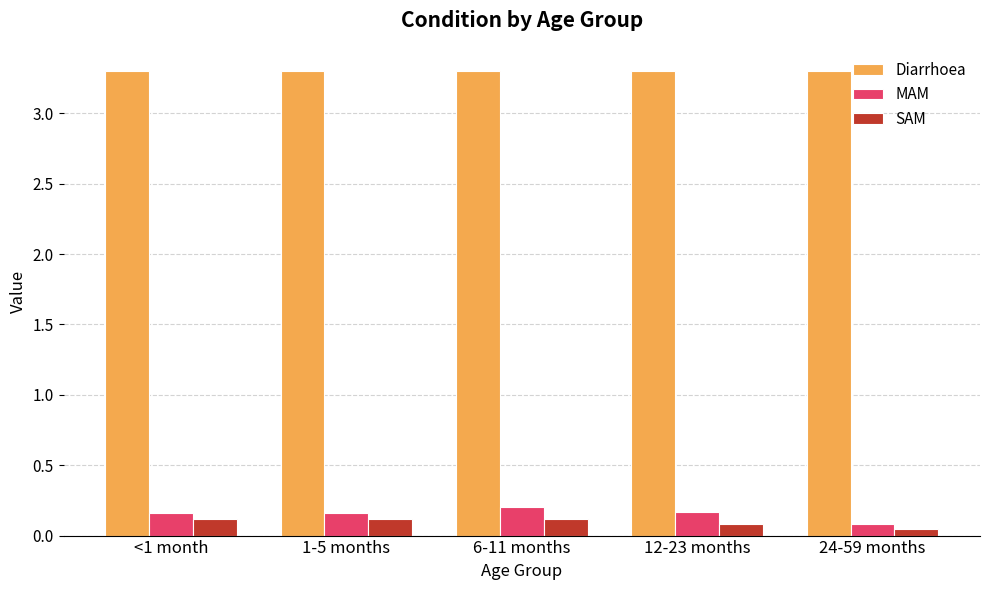

What is the spread (max minus min) of values at <1 month?

3.2